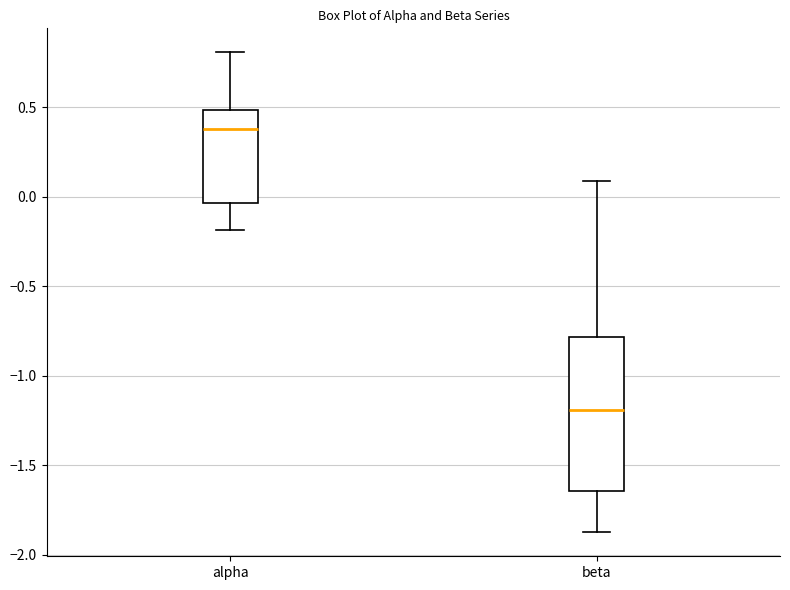

Reading left to right, read every box against the y-axis: the position of its median line, the range the box covers, and the ends of its whiskers. The values are not printed on the chart, so give them approximately, as read against the axis.

alpha: median 0.40, box -0.05 to 0.50, whiskers -0.20 to 0.80
beta: median -1.20, box -1.65 to -0.80, whiskers -1.85 to 0.10